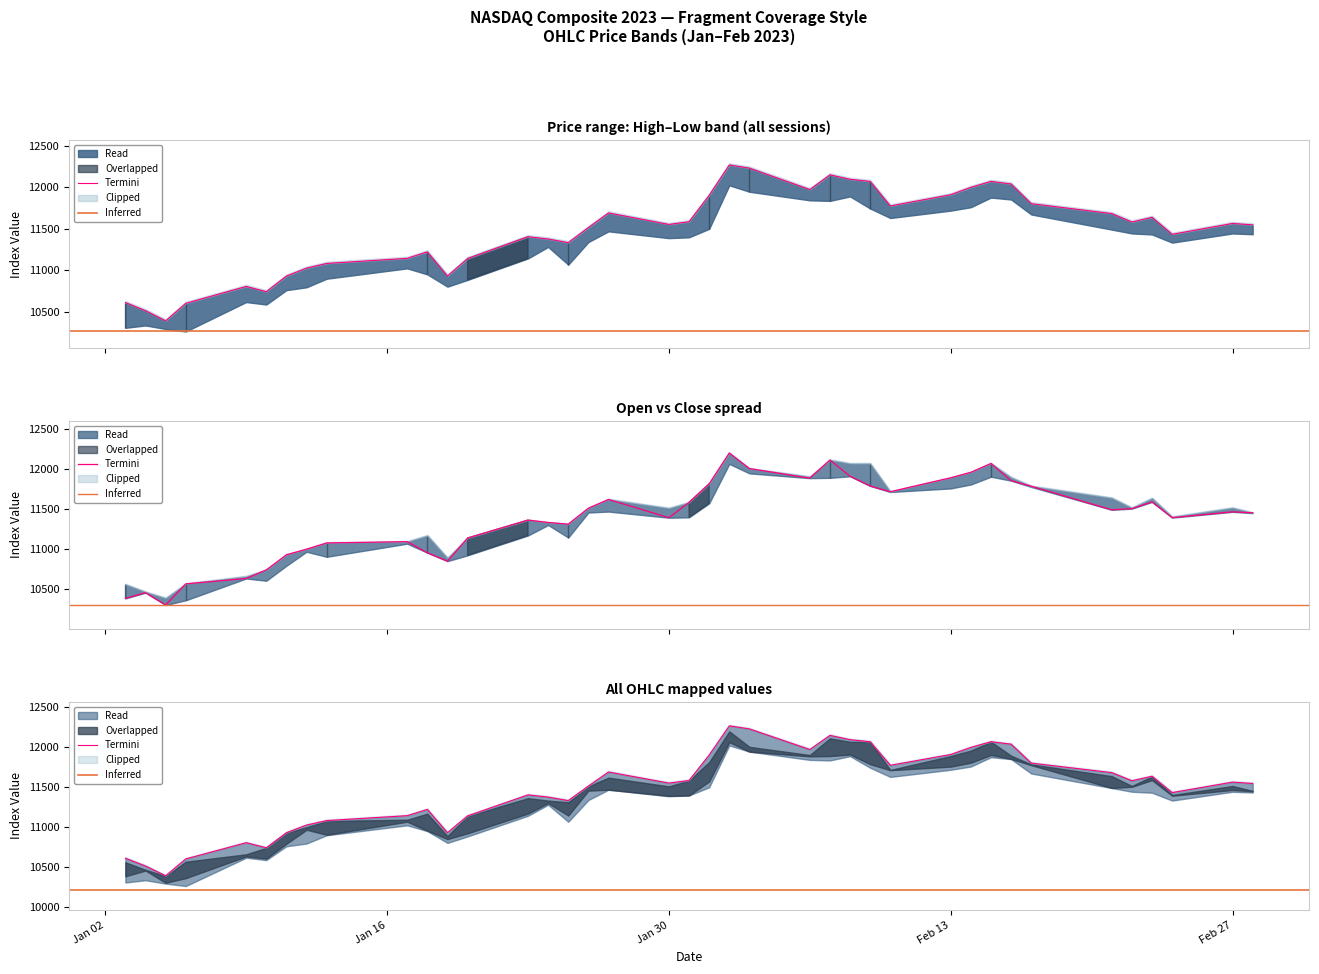

Is it true that Open equals 3628.8 at 19?

False